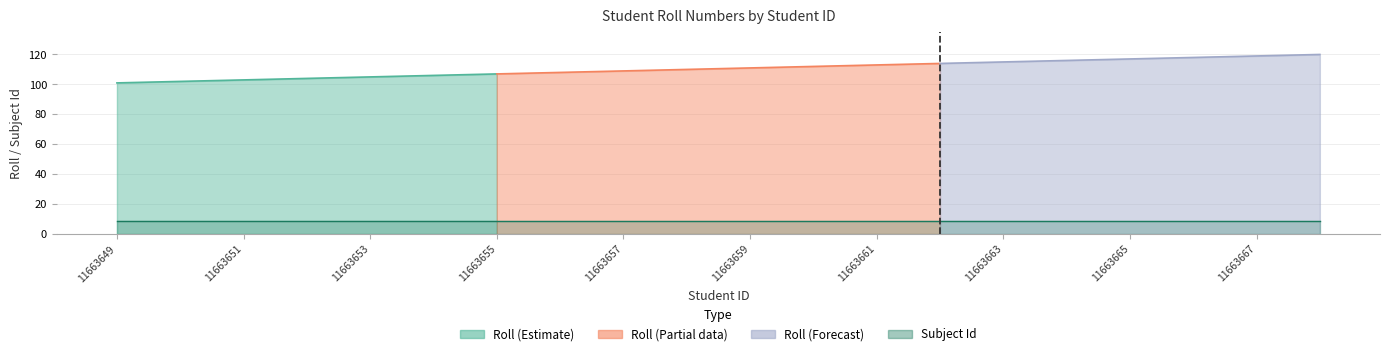

What is the value of the Subject Id point at the 4th from the left?

9